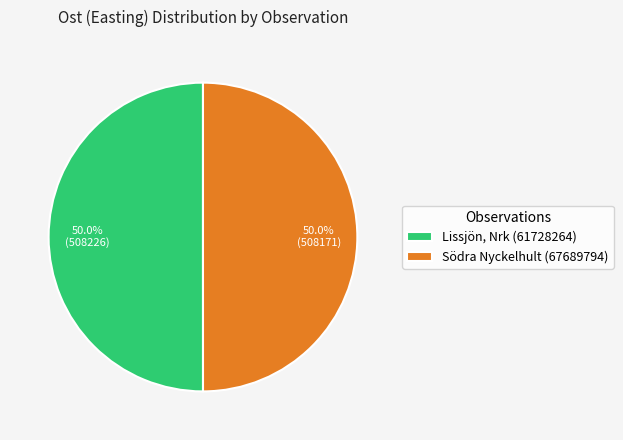

How many slices are in this pie chart?

2